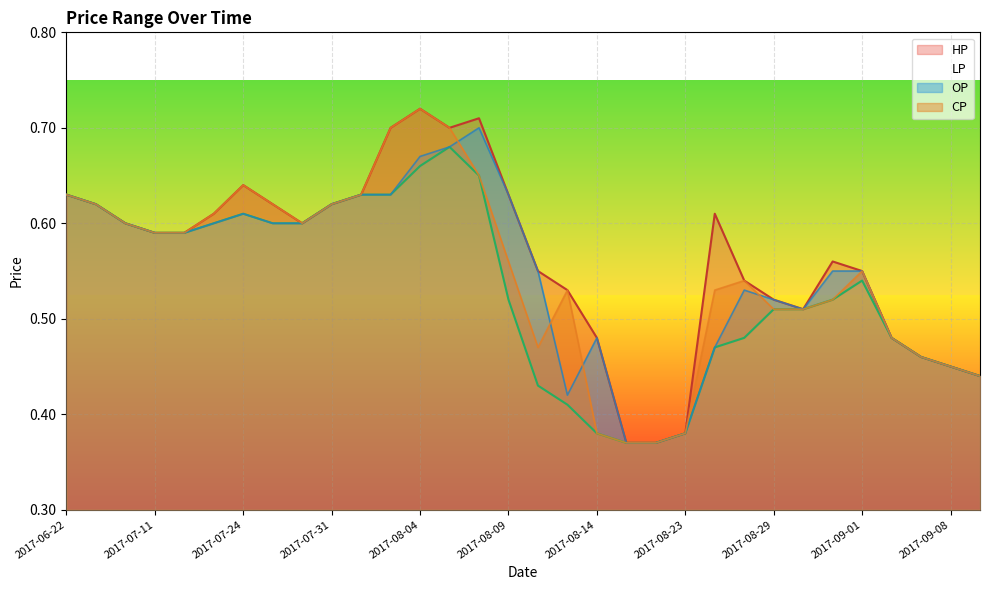

What is the value of the CP point at the 7th from the left?

0.6